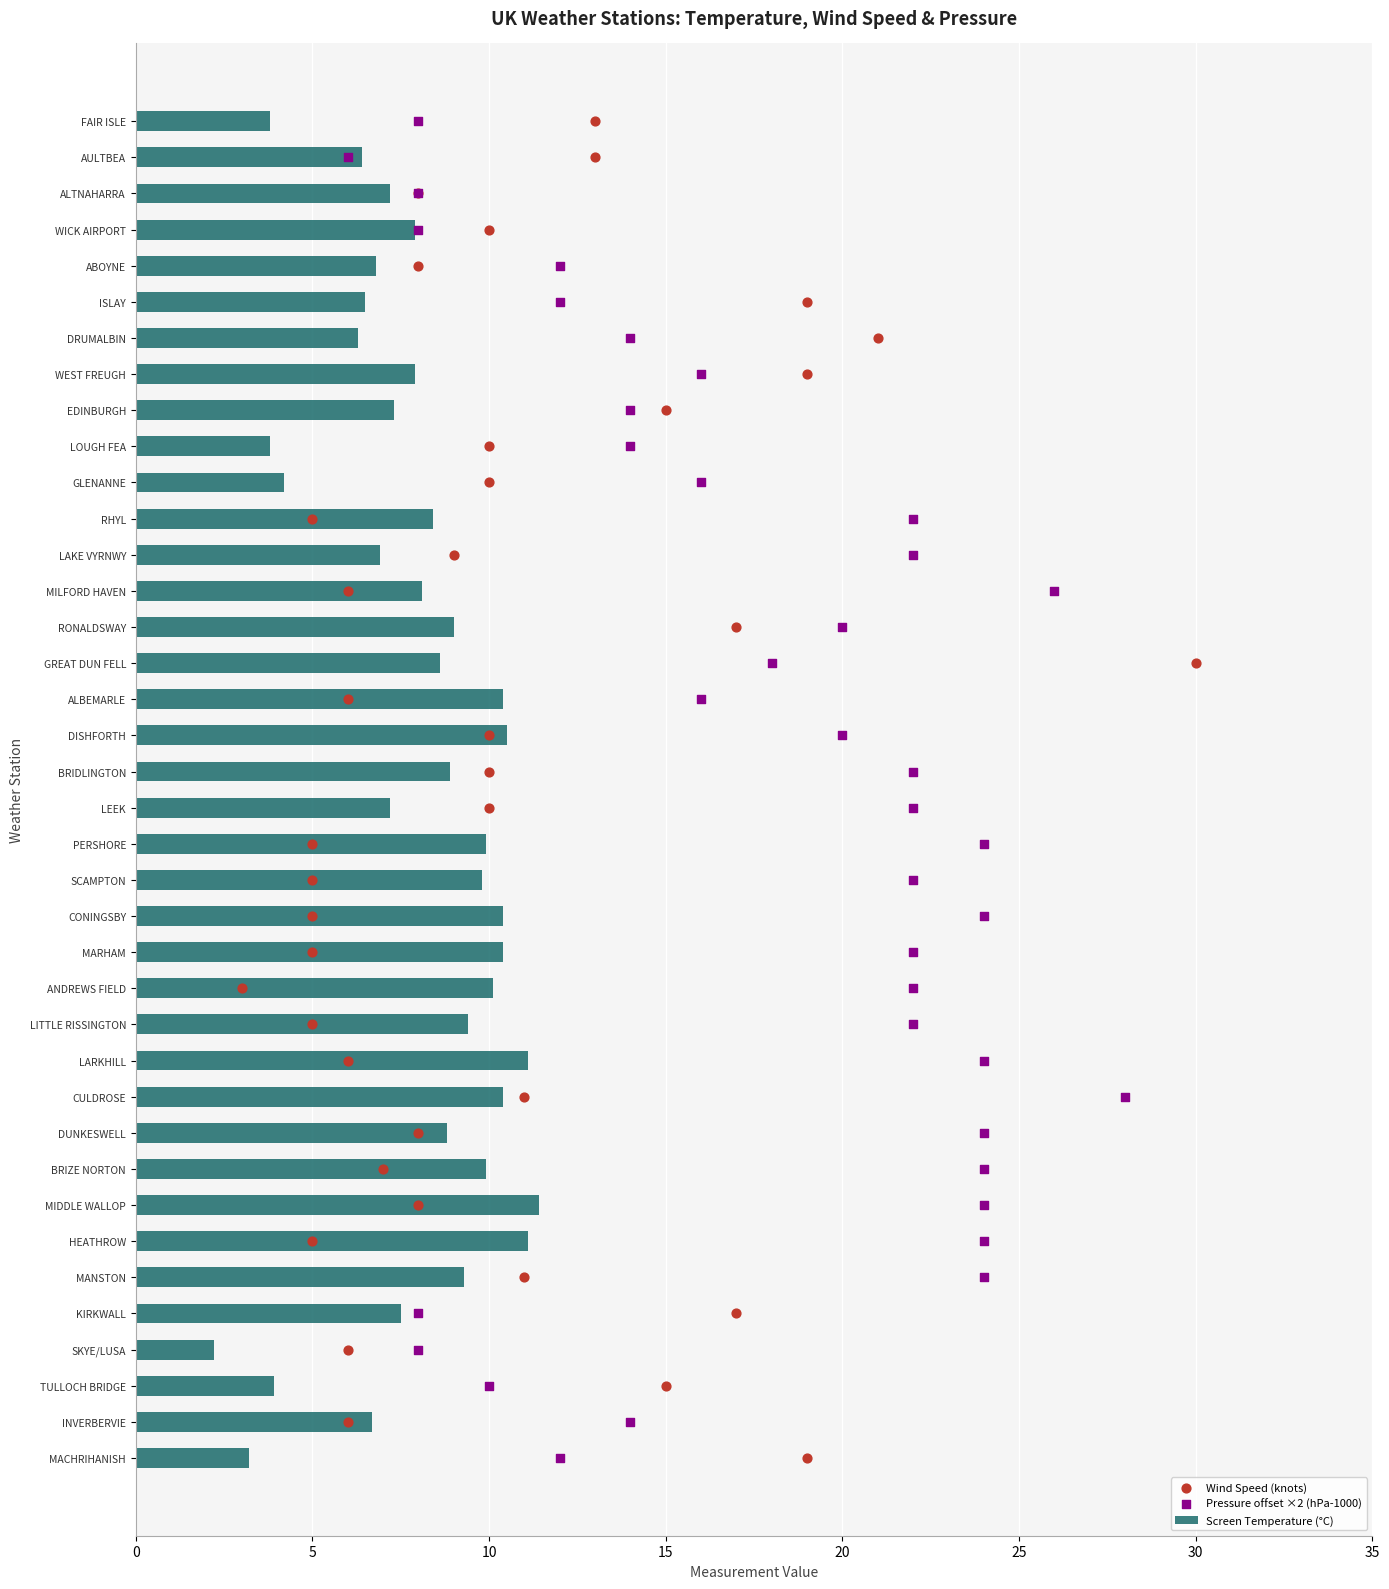

The Screen Temperature (°C) series shows 6.3 at DRUMALBIN. True or false?

True